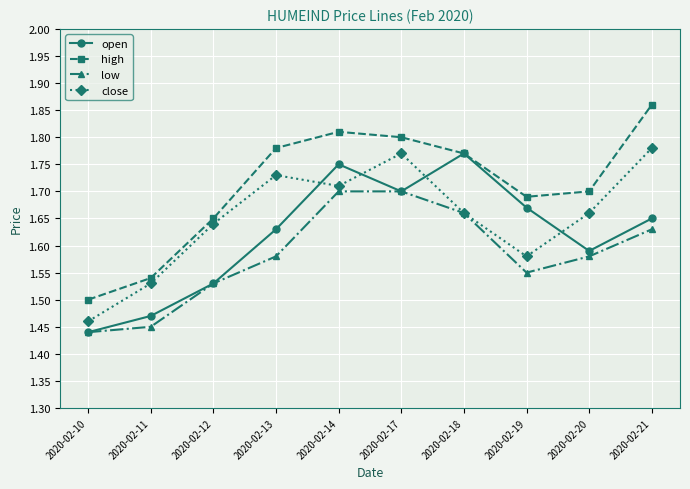

What is the difference between the high values at 2020-02-17 and 2020-02-19?

0.1